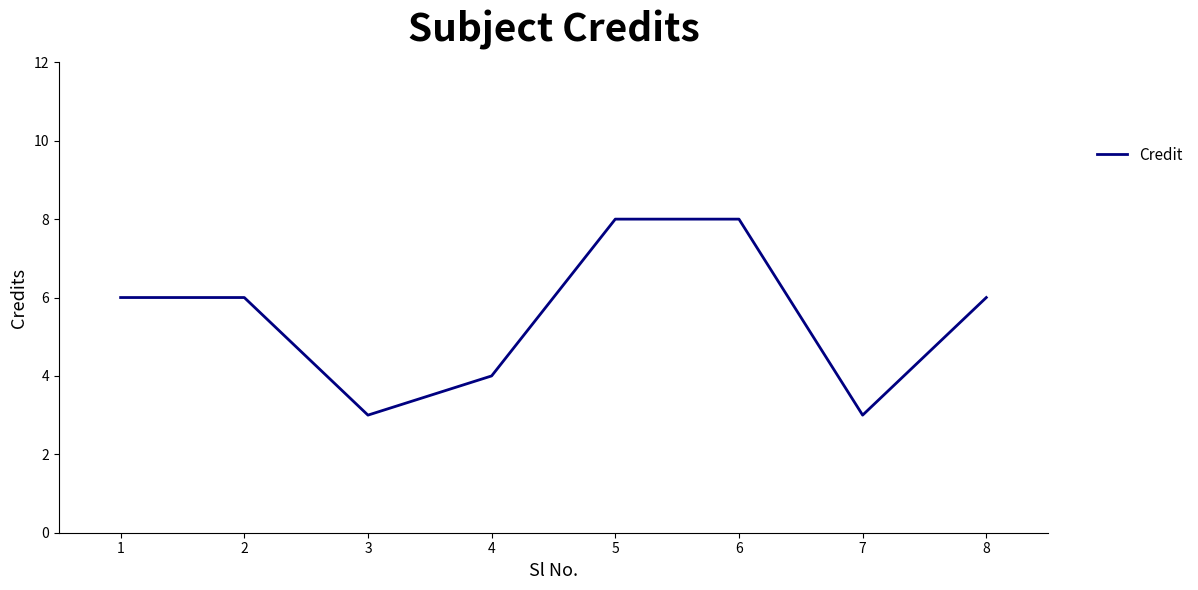

What is the maximum value shown in the chart?

8